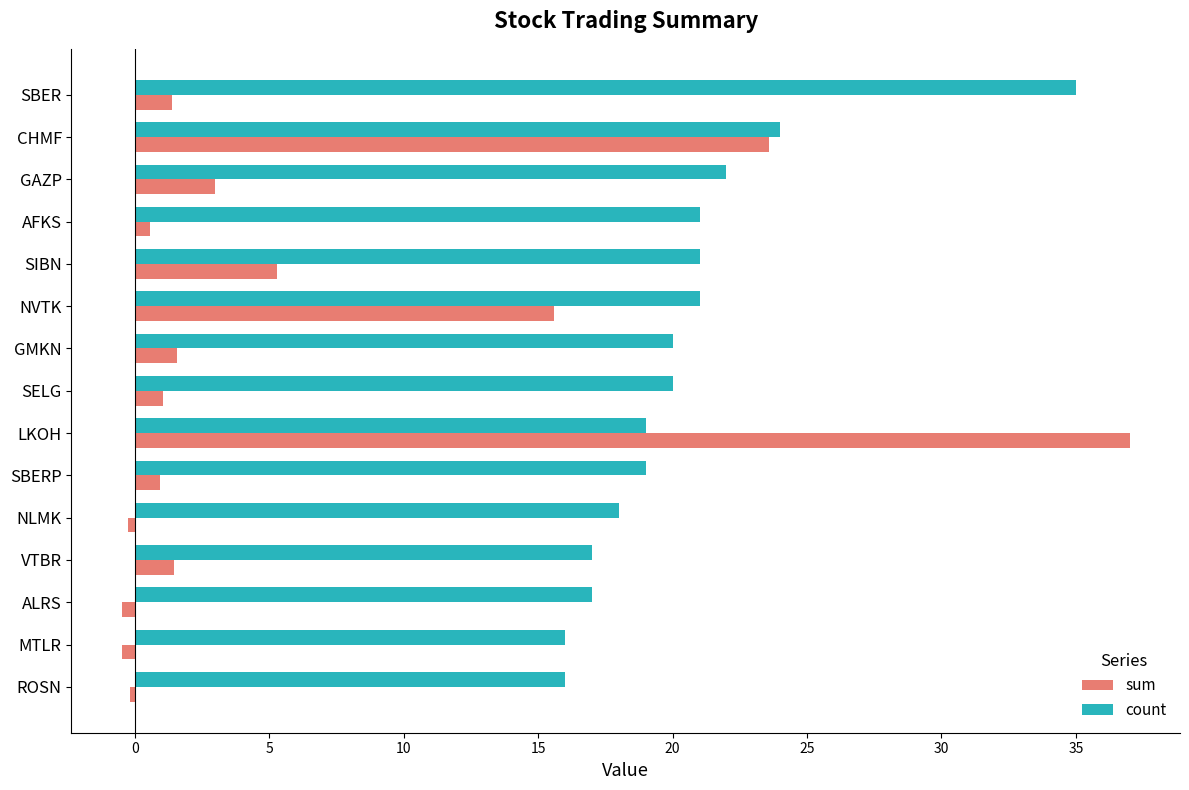

Read the count value at SBERP.

19.0